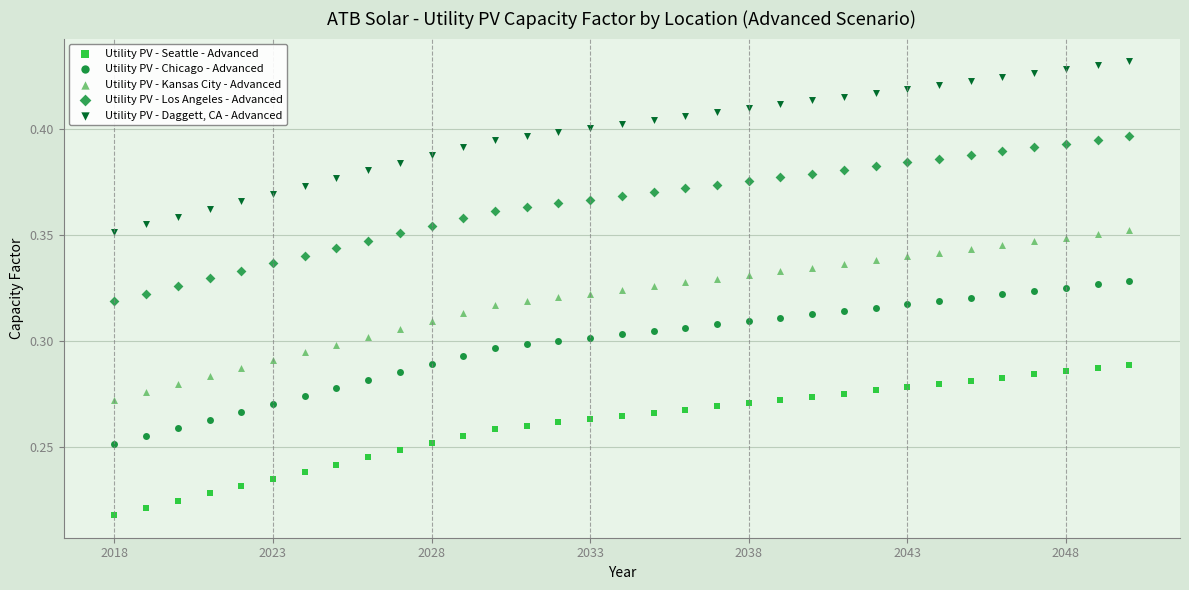

Which series has the largest Y range (max minus min)?

Utility PV - Daggett, CA - Advanced